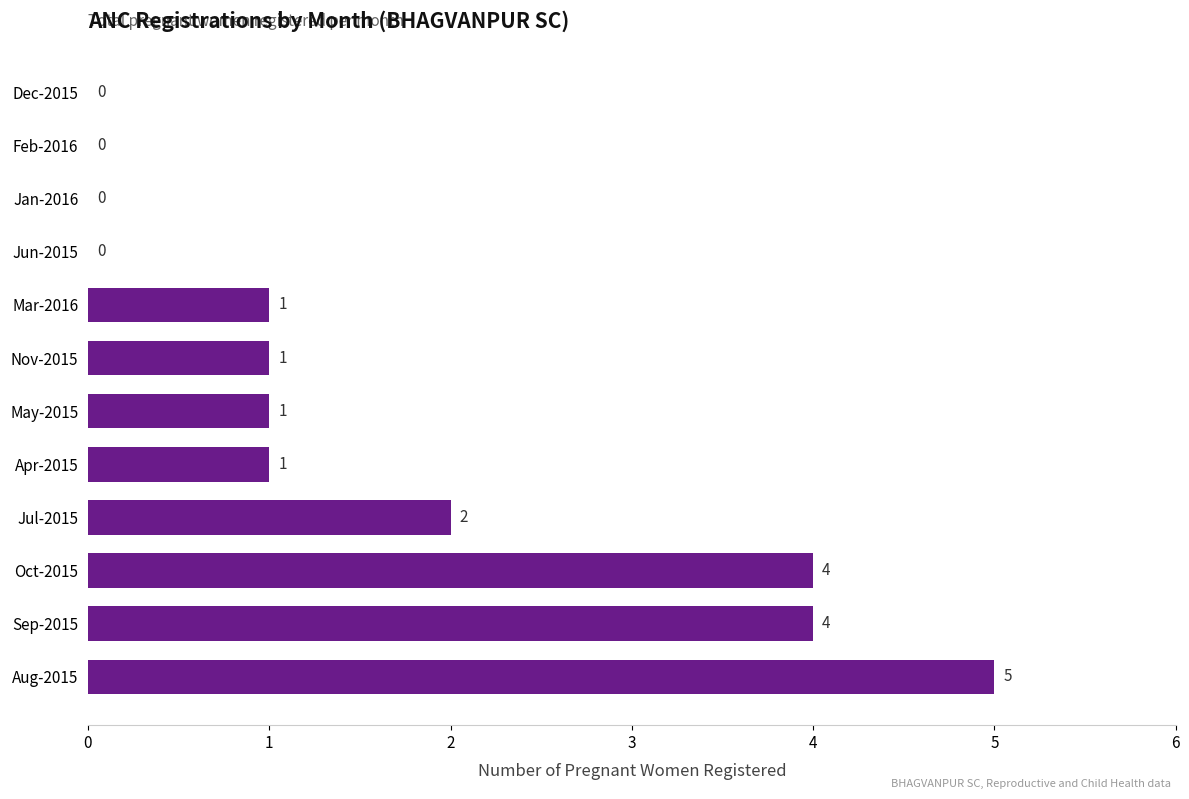

How many series are shown in this chart?

1